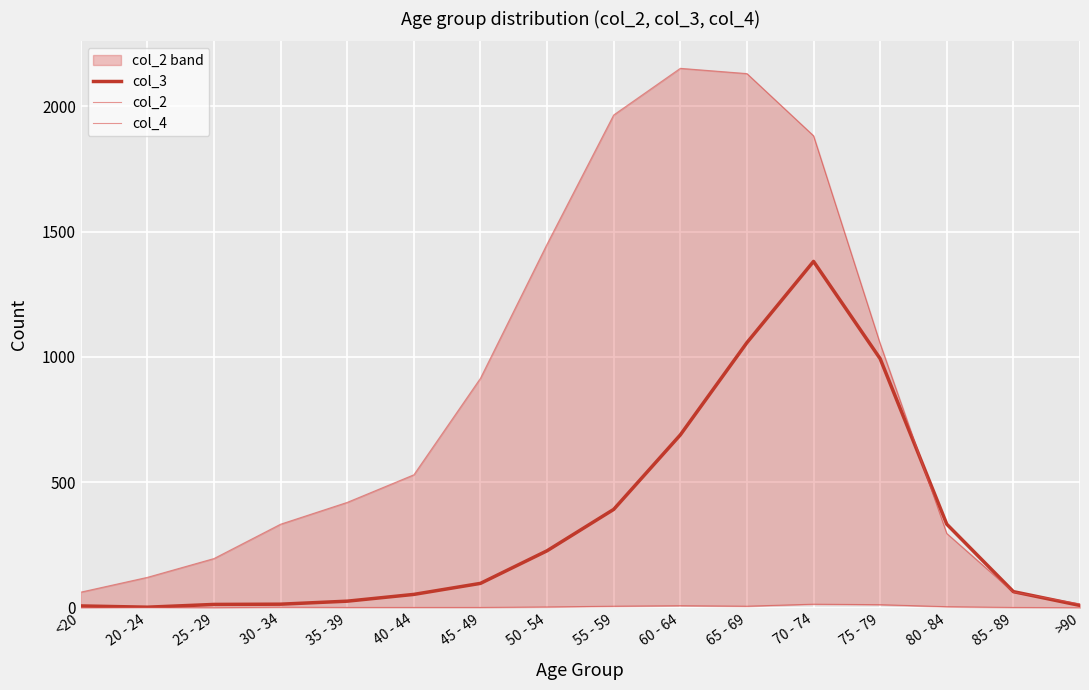

What is the average value of the col_2 series?

849